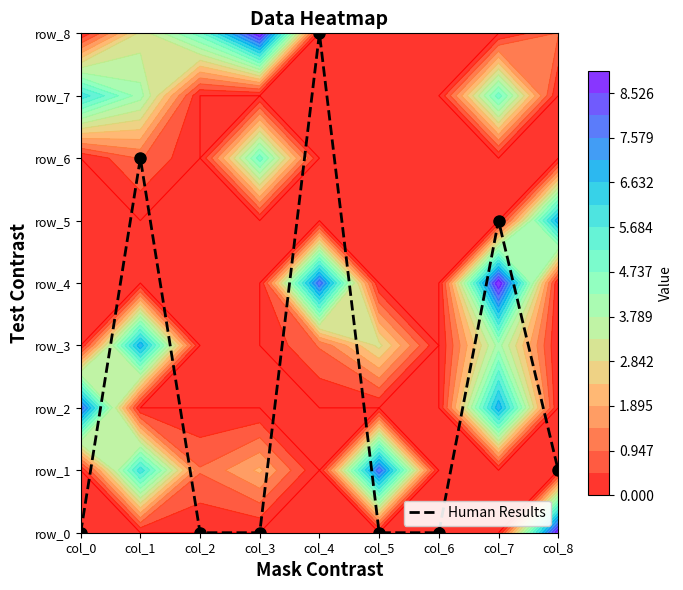

Which has a higher value, col_1 or col_7?

col_1